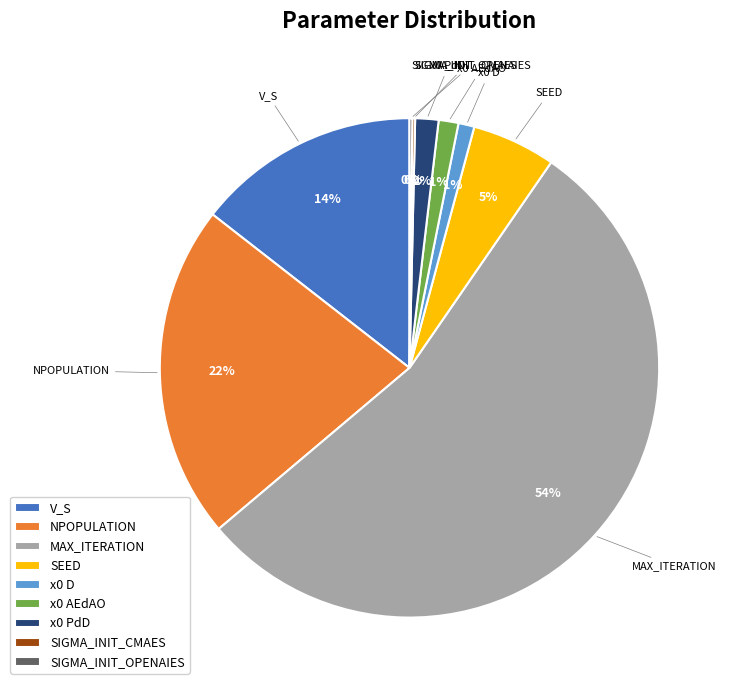

To the nearest percent, what is the difference between the x0 D and SEED slice percentages?

4%